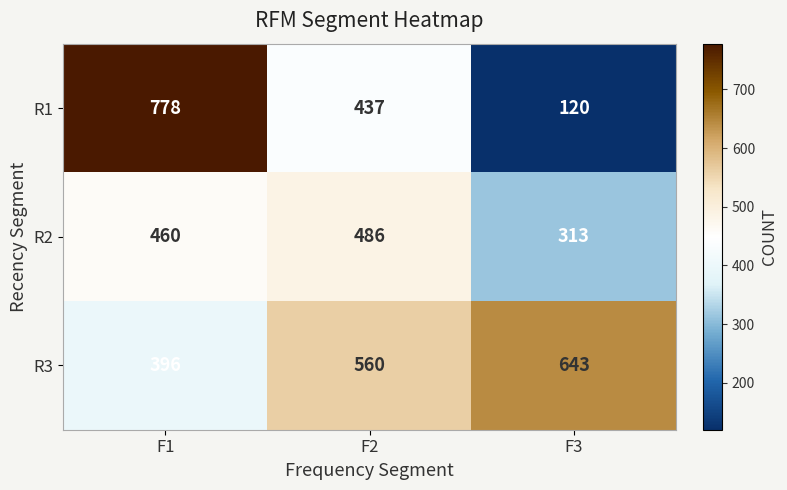

Where is R1 nearest to the value 449?

F2